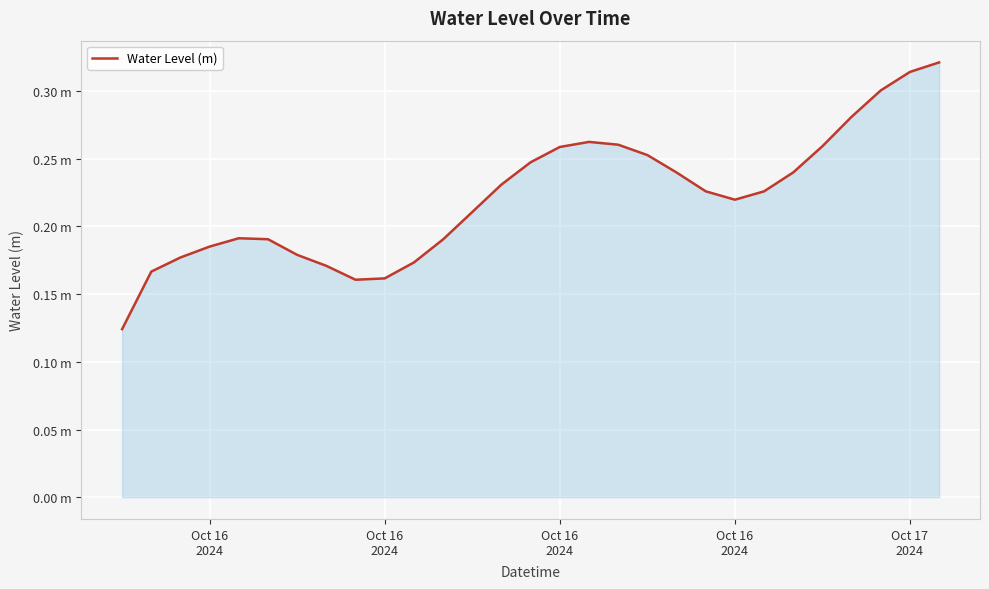

What is the minimum value shown in the chart?

0.1